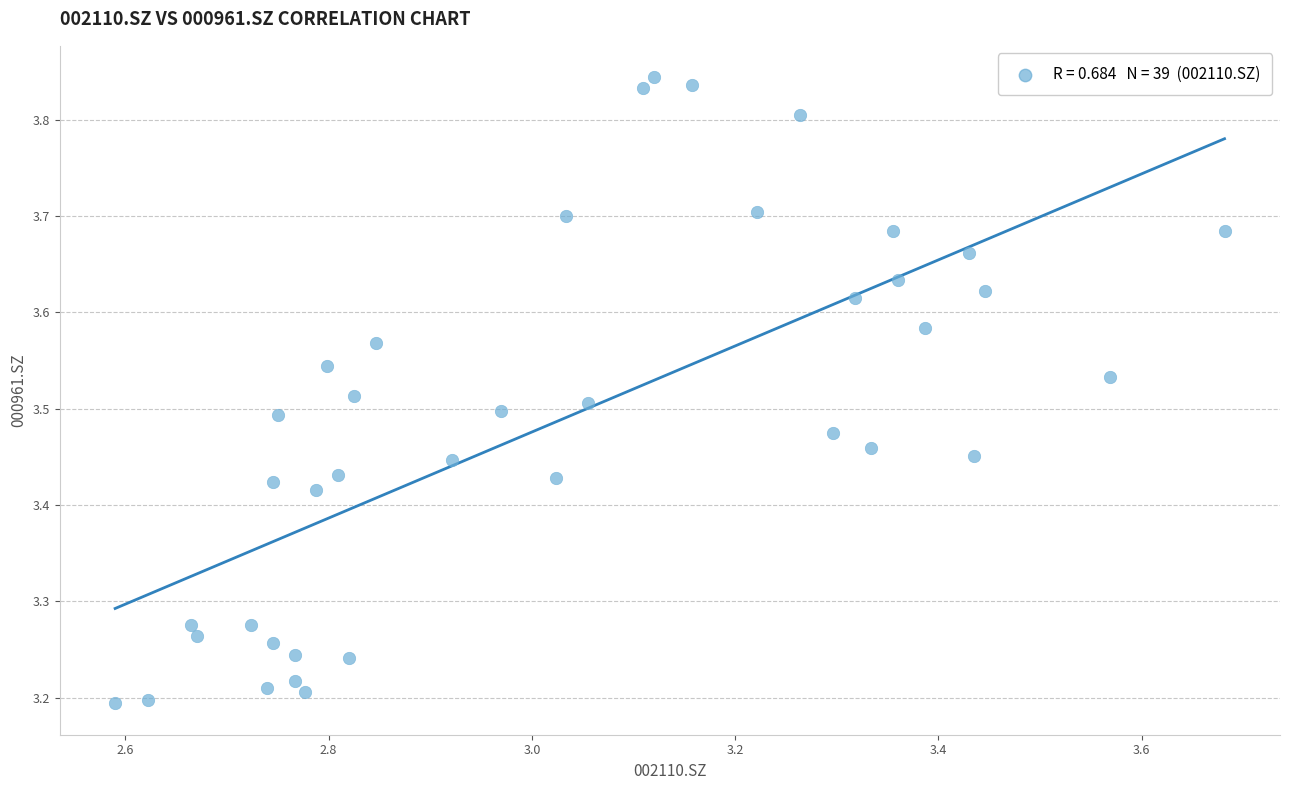

What is the range of Y values (max minus min)?

0.7